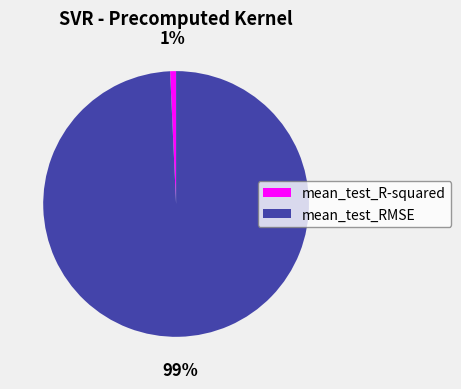

Between mean_test_RMSE and mean_test_R-squared, which is larger?

mean_test_RMSE